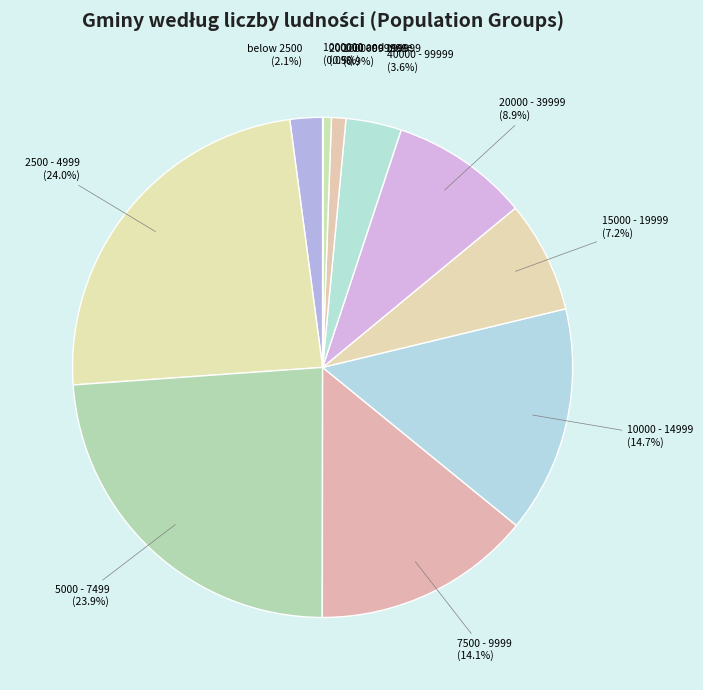

Is there a majority slice in this chart?

No